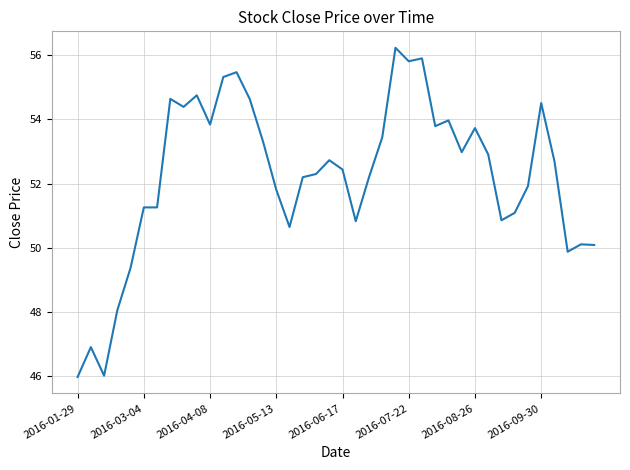

What is the smallest value displayed?

46.0